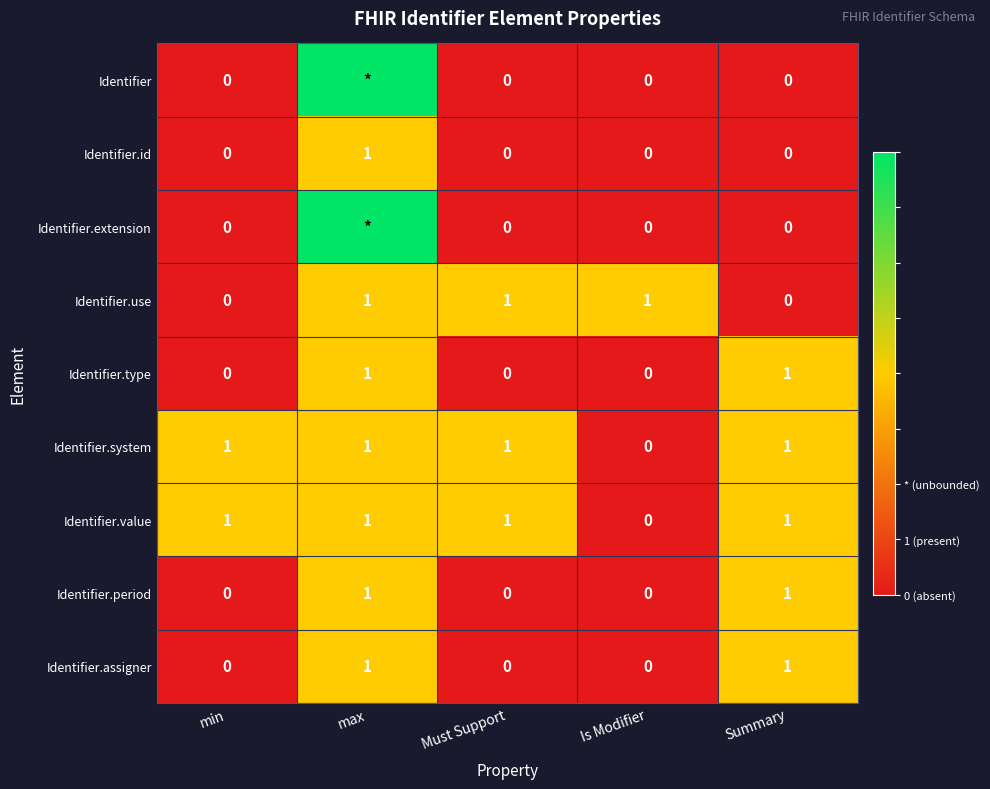

What is the total value across all series at Must Support?

3